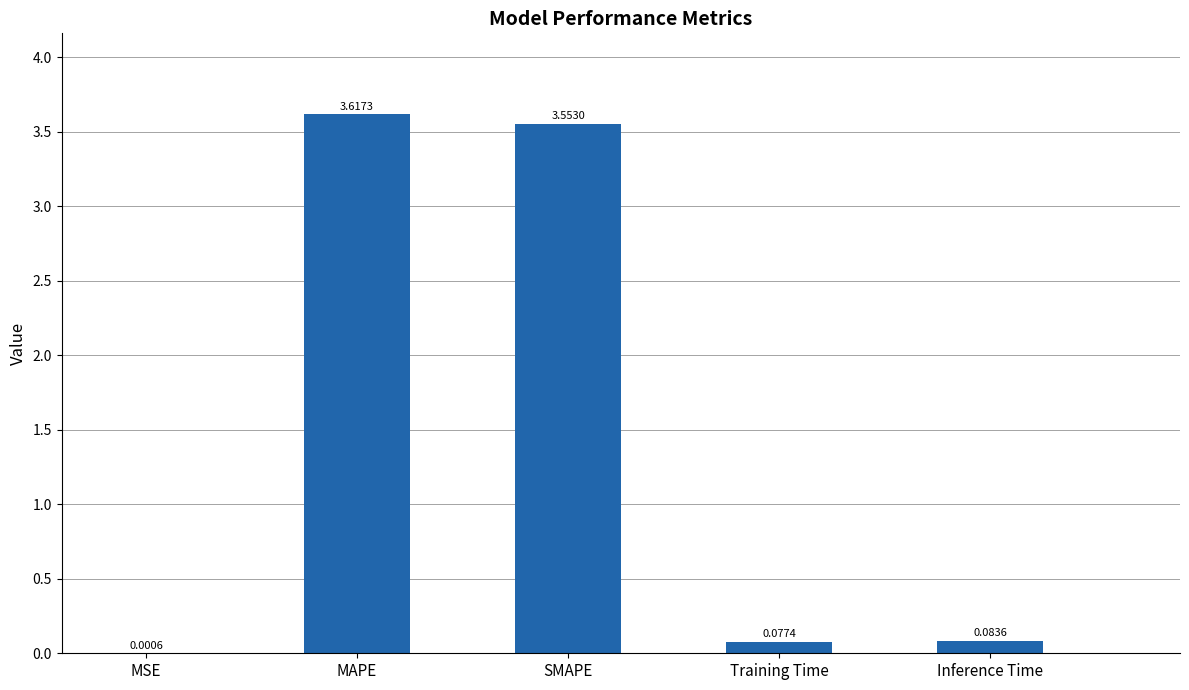

At which category does the chart reach its peak across all series?

MAPE